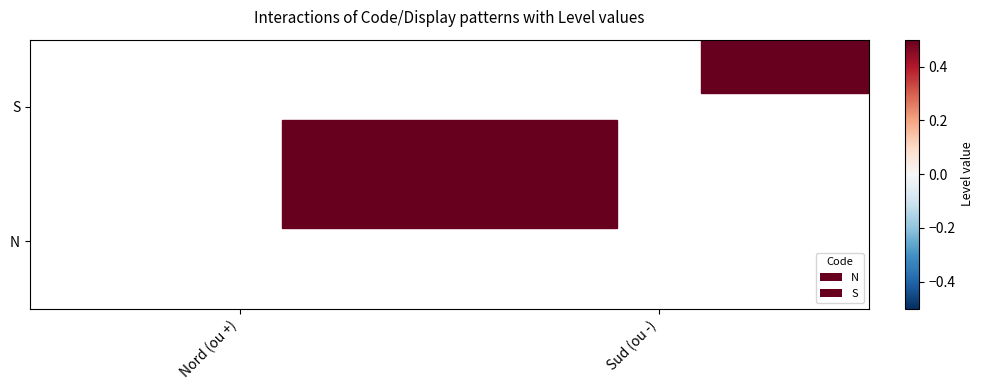

What is the spread (max minus min) of values at Sud (ou -)?

1